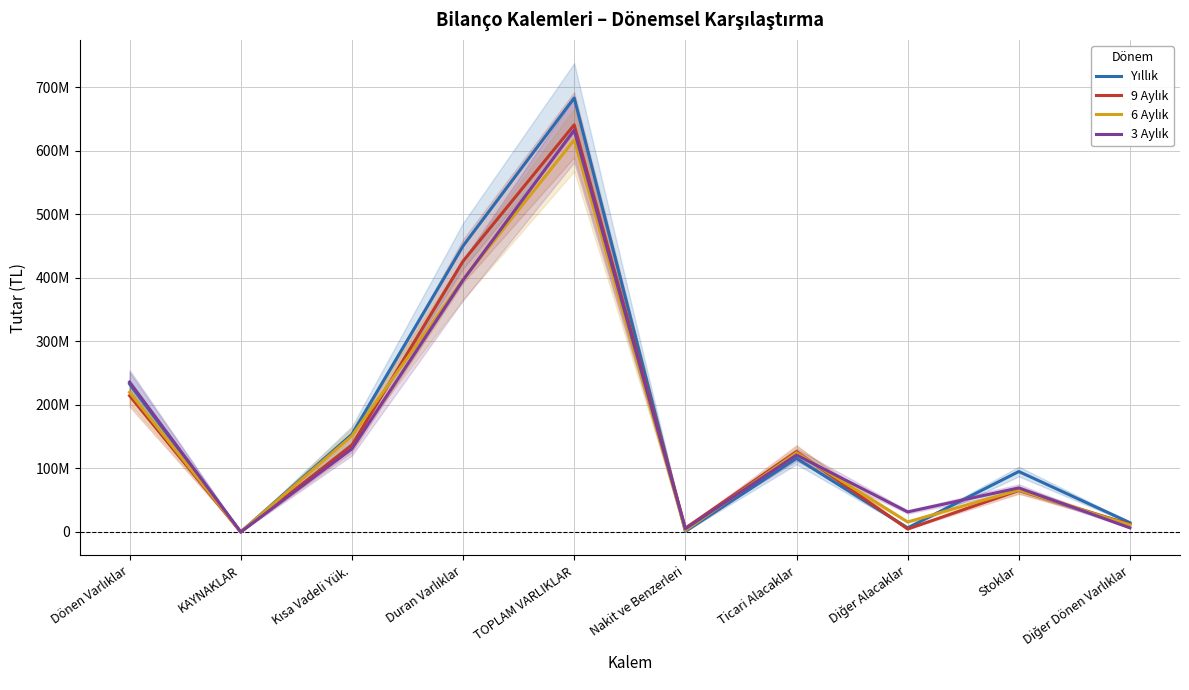

What position from the left is Diğer Dönen Varlıklar?

10